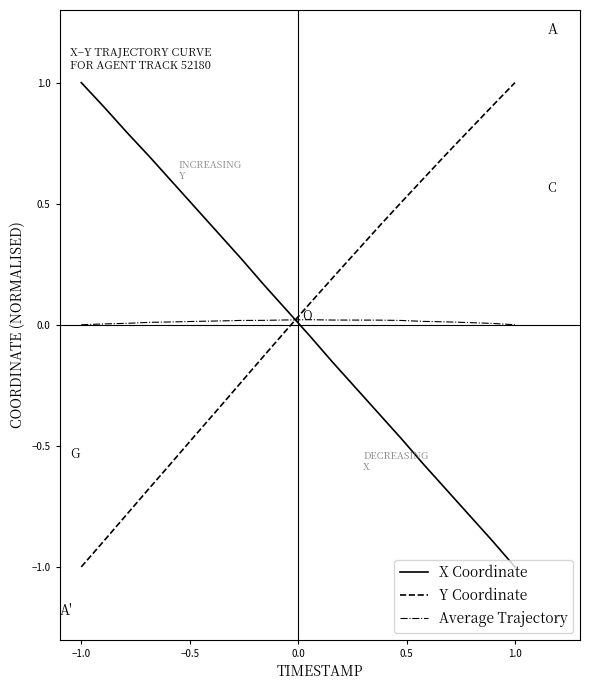

True or false: X Coordinate has more than 1 points higher than both neighbors.

False